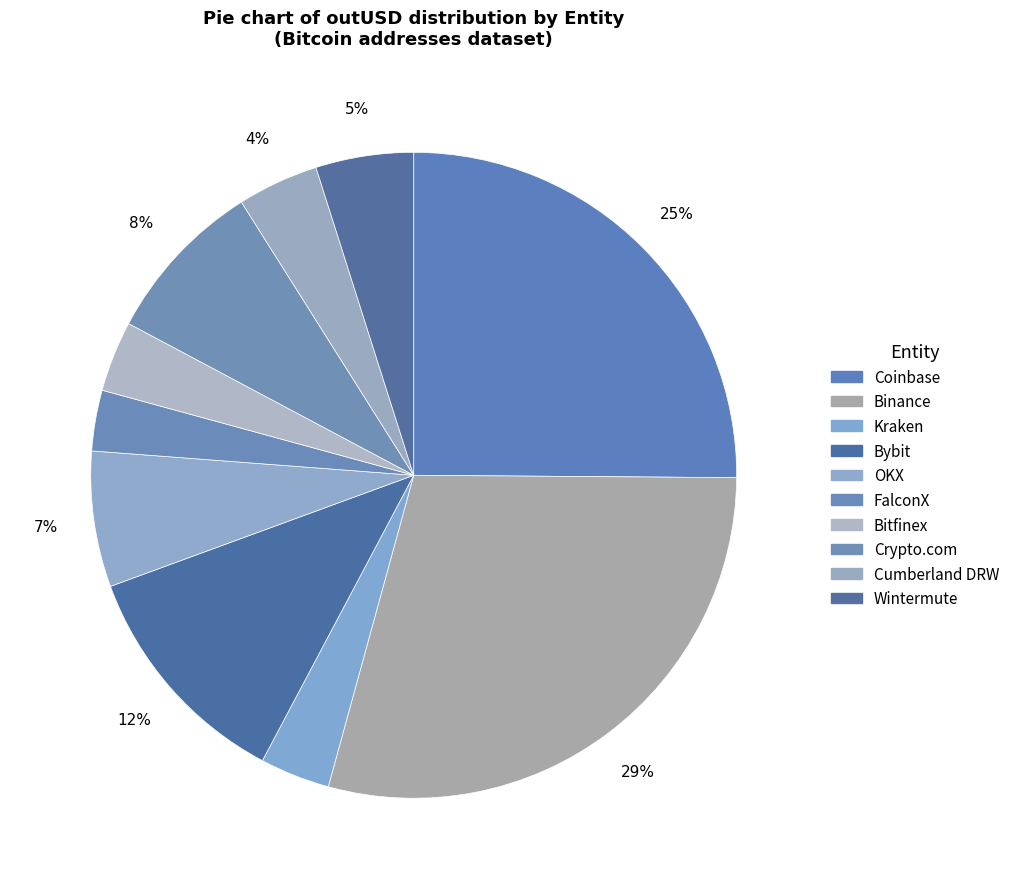

How many slices are in this pie chart?

10